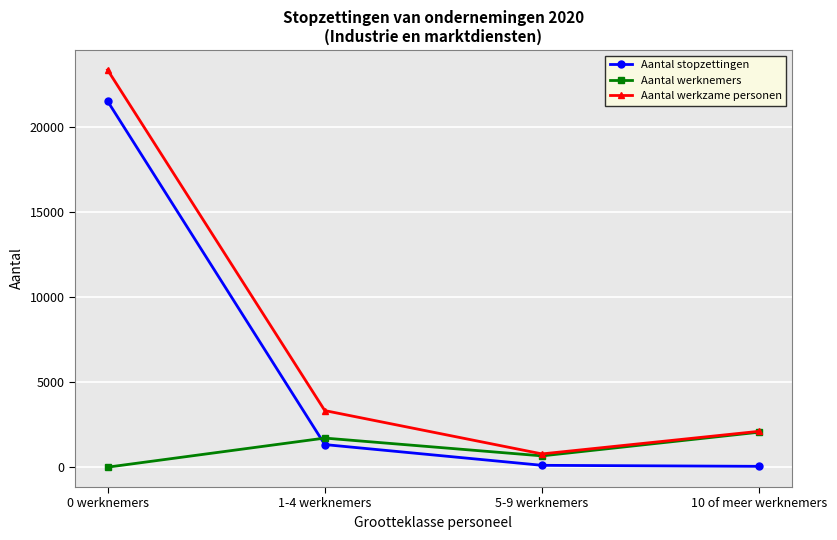

What is the spread (max minus min) of values at 1-4 werknemers?

1999